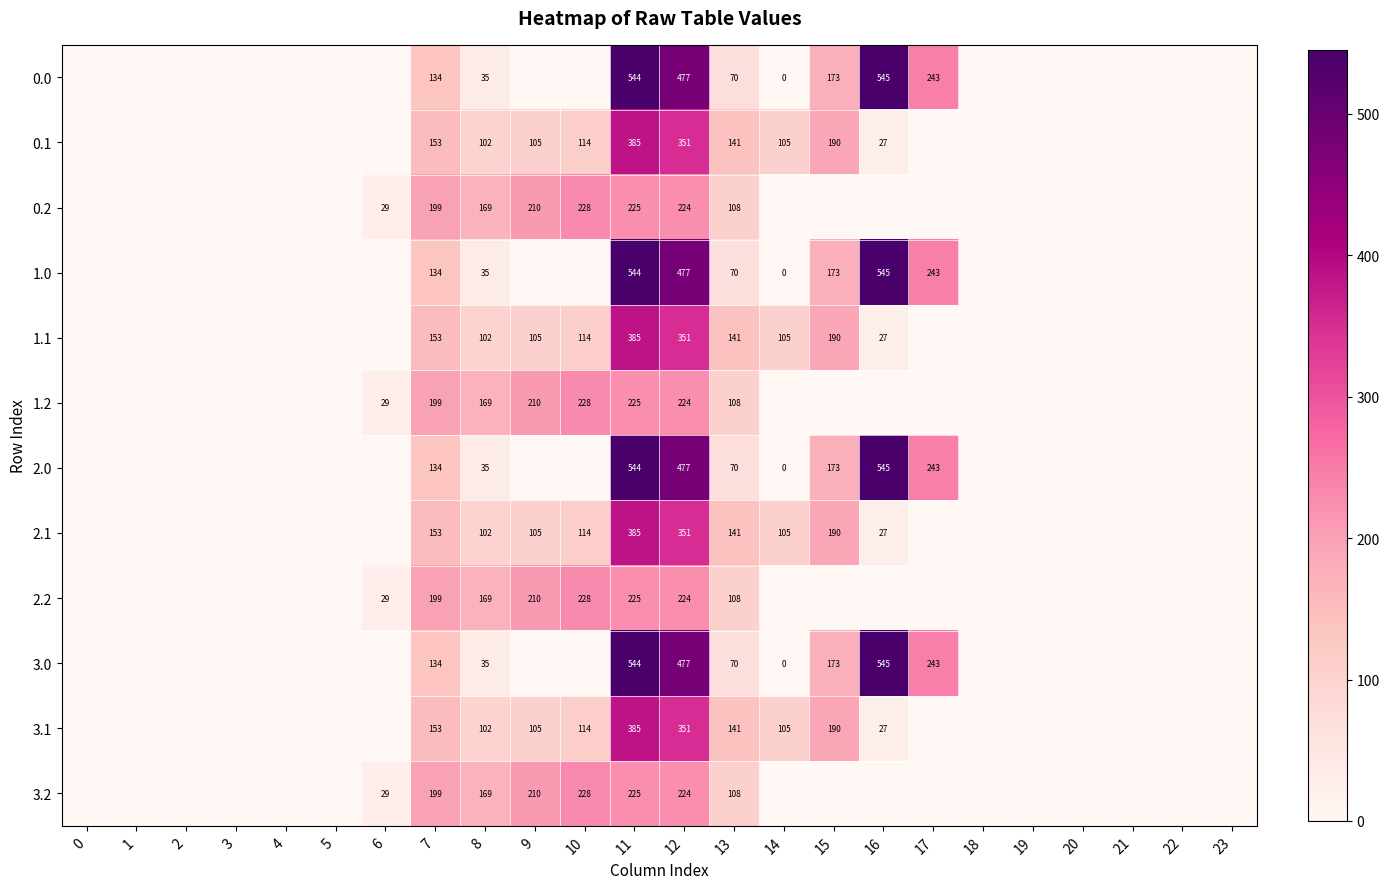

Is it true that 0.1 equals 169 at 9?

False